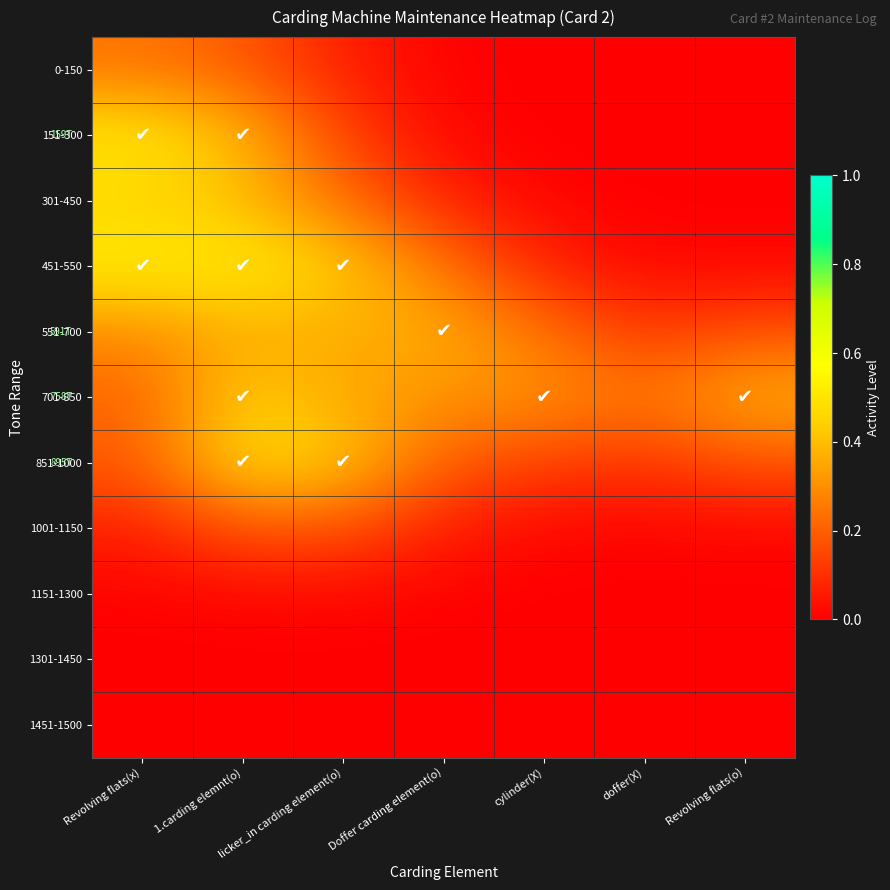

Reading right to left, what are all the values shown in this chart?

0-150: Revolving flats(o)=0.0	doffer(X)=0.0	cylinder(X)=0.0	Doffer carding element(o)=0.0	licker_in carding element(o)=0.1	1.carding elemnt(o)=0.2	Revolving flats(x)=0.2
151-300: Revolving flats(o)=0.0	doffer(X)=0.0	cylinder(X)=0.0	Doffer carding element(o)=0.0	licker_in carding element(o)=0.1	1.carding elemnt(o)=0.4	Revolving flats(x)=0.5
301-450: Revolving flats(o)=0.0	doffer(X)=0.0	cylinder(X)=0.0	Doffer carding element(o)=0.1	licker_in carding element(o)=0.2	1.carding elemnt(o)=0.4	Revolving flats(x)=0.5
451-550: Revolving flats(o)=0.0	doffer(X)=0.0	cylinder(X)=0.1	Doffer carding element(o)=0.2	licker_in carding element(o)=0.4	1.carding elemnt(o)=0.5	Revolving flats(x)=0.5
551-700: Revolving flats(o)=0.2	doffer(X)=0.1	cylinder(X)=0.2	Doffer carding element(o)=0.4	licker_in carding element(o)=0.4	1.carding elemnt(o)=0.4	Revolving flats(x)=0.3
701-850: Revolving flats(o)=0.4	doffer(X)=0.2	cylinder(X)=0.3	Doffer carding element(o)=0.3	licker_in carding element(o)=0.4	1.carding elemnt(o)=0.4	Revolving flats(x)=0.2
851-1000: Revolving flats(o)=0.2	doffer(X)=0.1	cylinder(X)=0.1	Doffer carding element(o)=0.2	licker_in carding element(o)=0.4	1.carding elemnt(o)=0.5	Revolving flats(x)=0.2
1001-1150: Revolving flats(o)=0.0	doffer(X)=0.0	cylinder(X)=0.0	Doffer carding element(o)=0.1	licker_in carding element(o)=0.2	1.carding elemnt(o)=0.2	Revolving flats(x)=0.1
1151-1300: Revolving flats(o)=0.0	doffer(X)=0.0	cylinder(X)=0.0	Doffer carding element(o)=0.0	licker_in carding element(o)=0.0	1.carding elemnt(o)=0.0	Revolving flats(x)=0.0
1301-1450: Revolving flats(o)=0.0	doffer(X)=0.0	cylinder(X)=0.0	Doffer carding element(o)=0.0	licker_in carding element(o)=0.0	1.carding elemnt(o)=0.0	Revolving flats(x)=0.0
1451-1500: Revolving flats(o)=0.0	doffer(X)=0.0	cylinder(X)=0.0	Doffer carding element(o)=0.0	licker_in carding element(o)=0.0	1.carding elemnt(o)=0.0	Revolving flats(x)=0.0